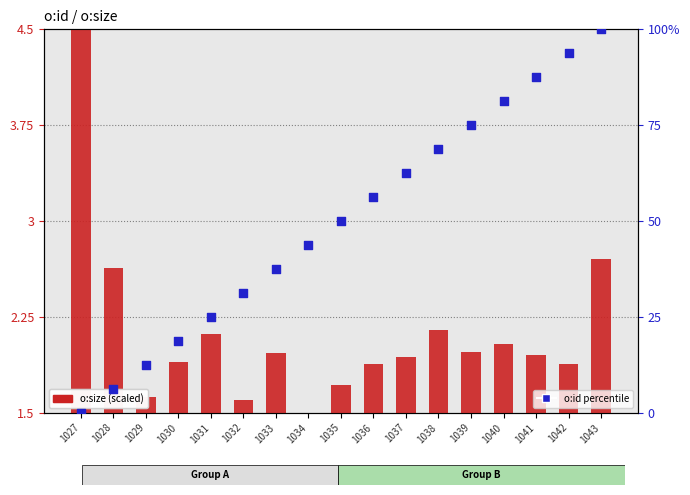

What is the total value across all series at 1040?

83.3